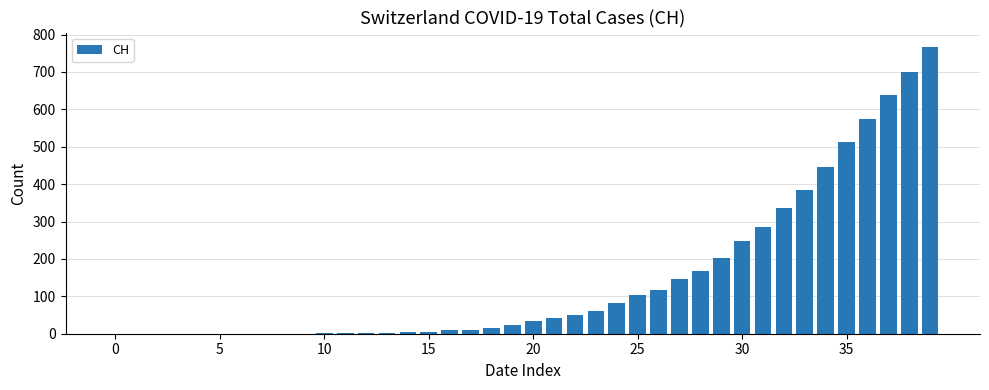

What is the sum of all values?

5970